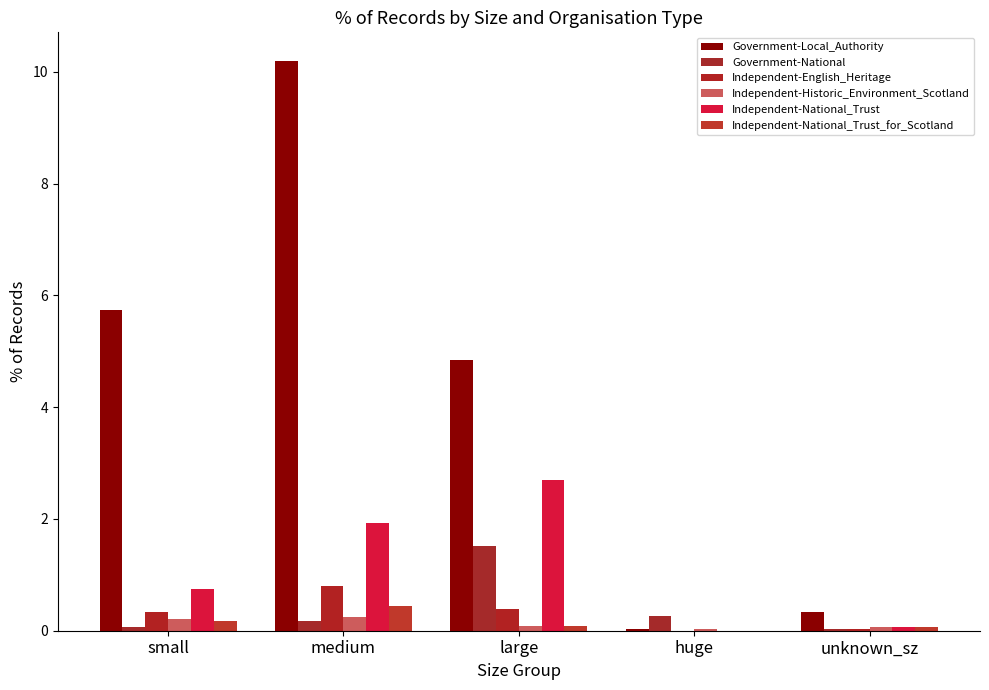

True or false: Government-National has a value of 1.5 at large.

True